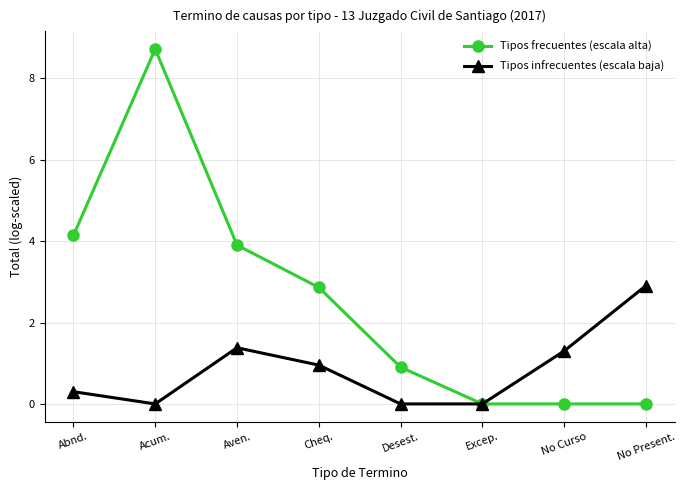

What is the maximum value for Tipos frecuentes (escala alta)?

8.7